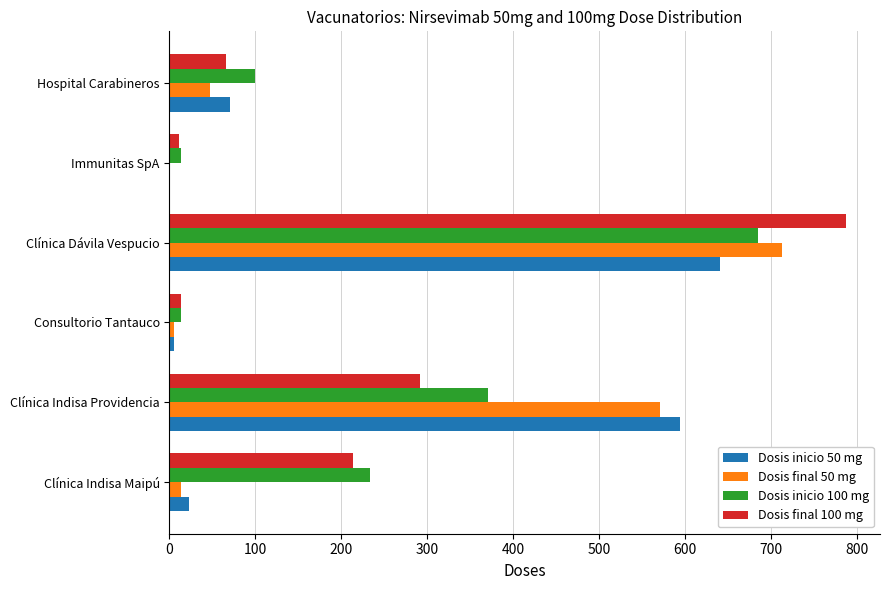

What is the greatest value displayed?

787